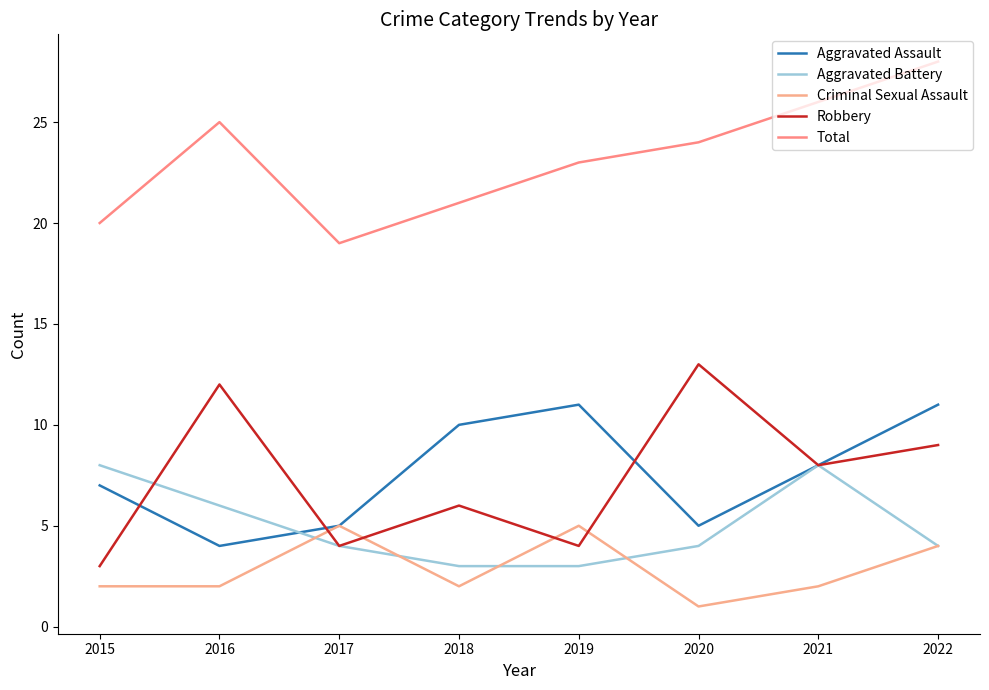

How many values in the Total series are below 24?

4